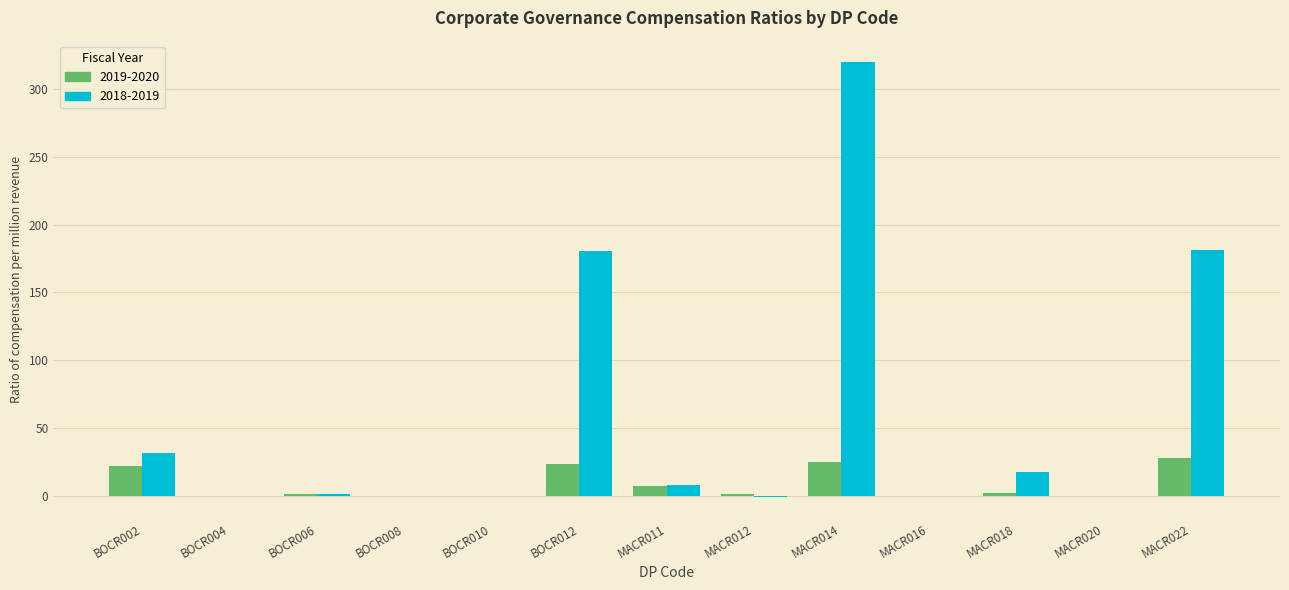

What is the greatest value displayed?

319.4